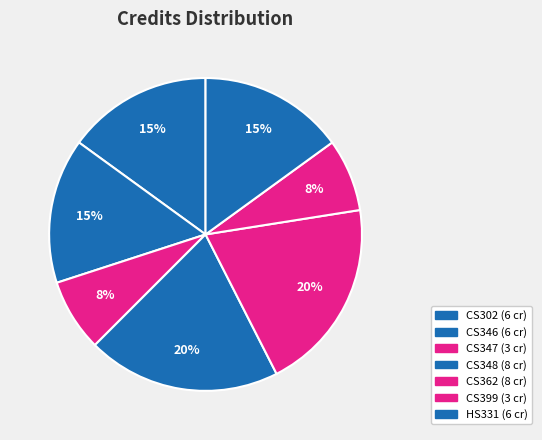

The CS302 slice represents 15% of the pie. True or false?

True